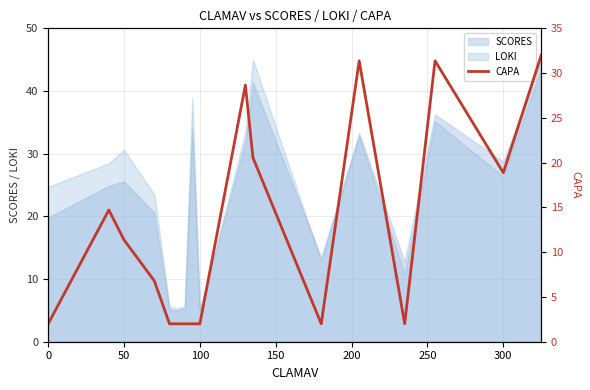

What is the lowest value of the LOKI series?

5.0